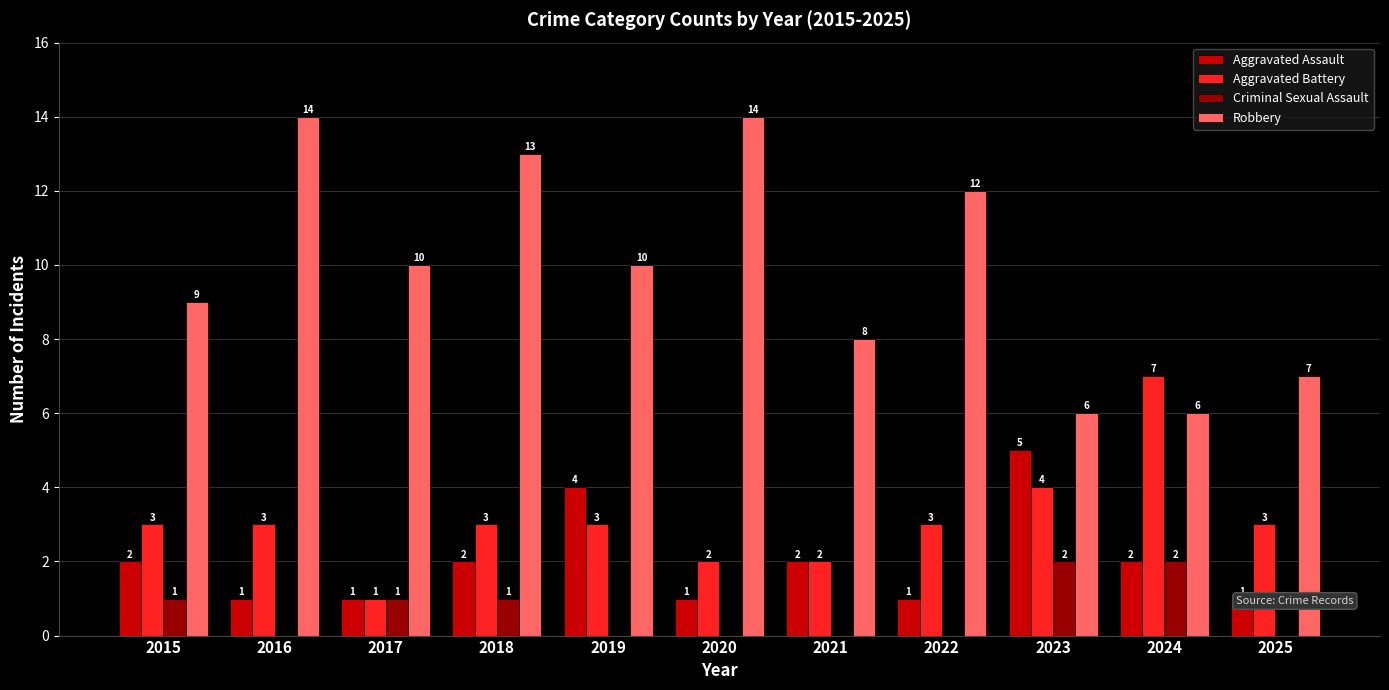

How many series are shown in this chart?

4